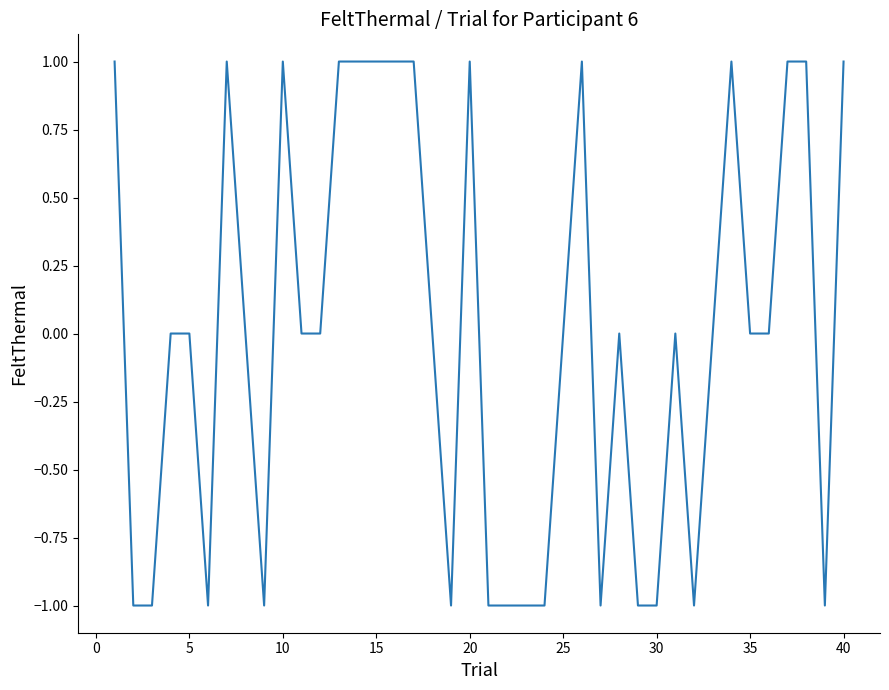

What is the difference between the maximum and minimum values?

2